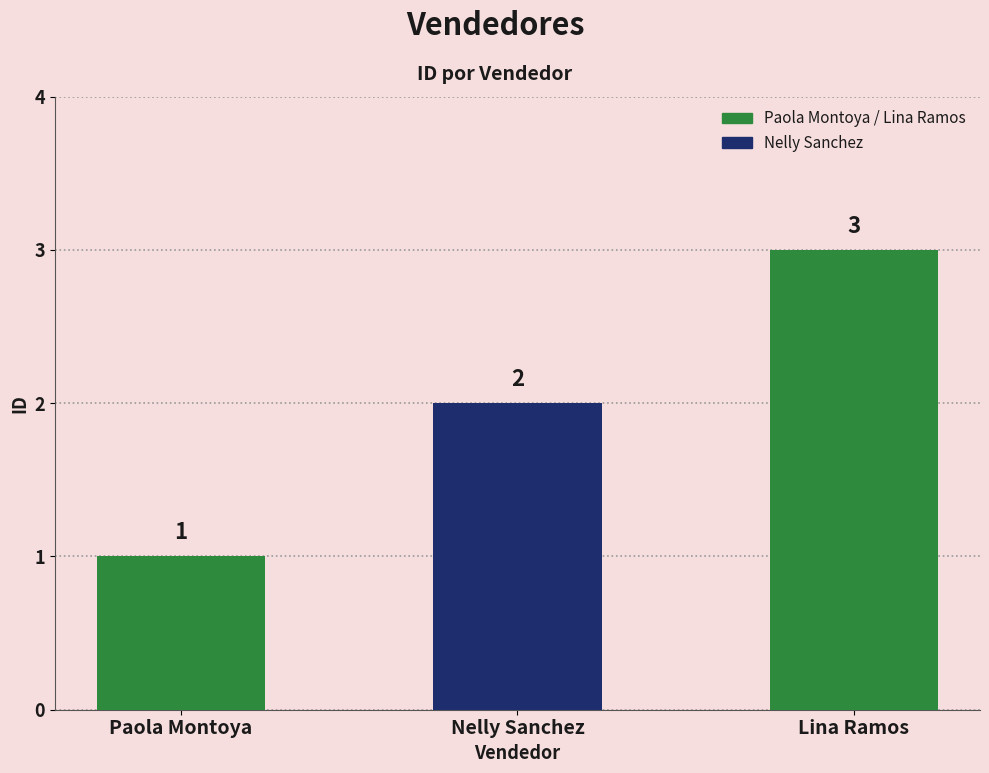

What is the label of the 1st bar from the right?

Lina Ramos